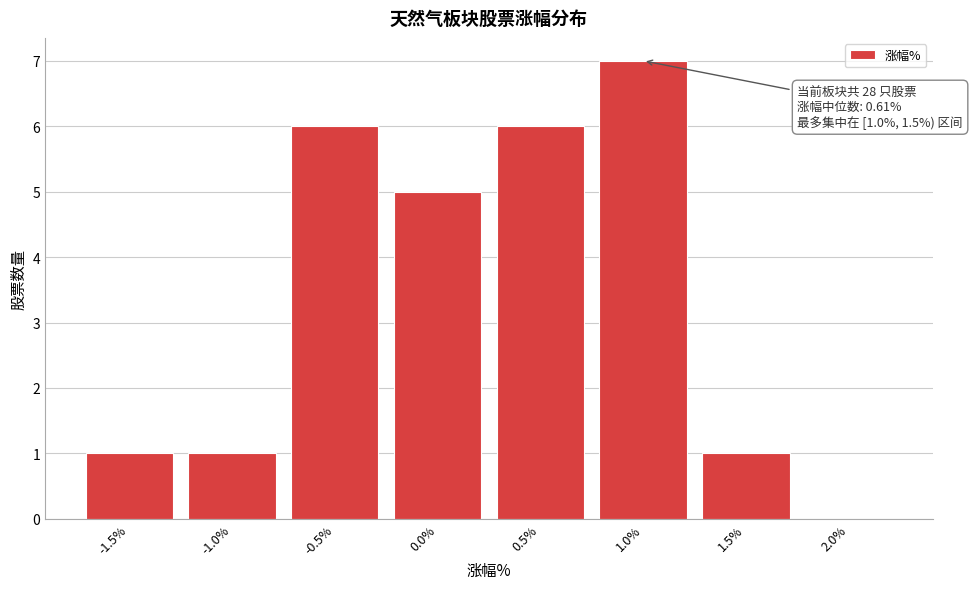

Reading left to right, list all the values displayed in this chart.

-1.5%=1	-1.0%=1	-0.5%=6	0.0%=5	0.5%=6	1.0%=7	1.5%=1	2.0%=0